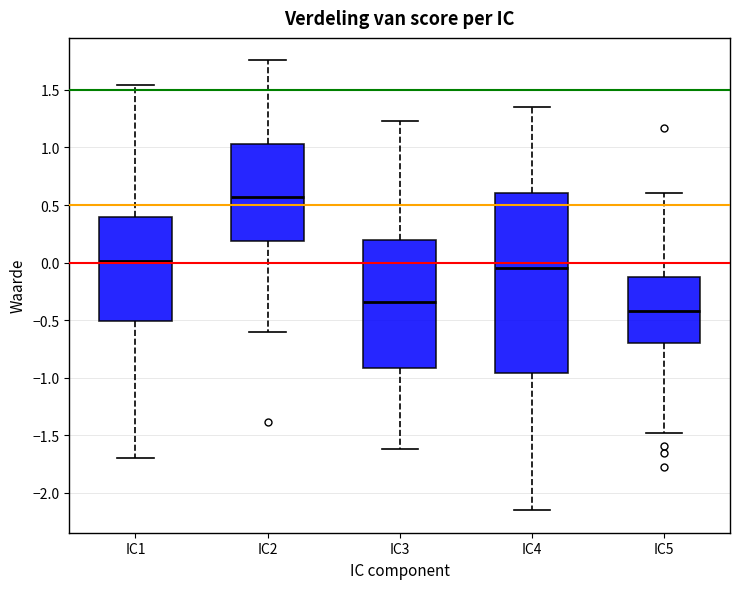

Reading left to right, read every box against the y-axis: the position of its median line, the range the box covers, and the ends of its whiskers. The values are not printed on the chart, so give them approximately, as read against the axis.

IC1: median 0.00, box -0.50 to 0.40, whiskers -1.70 to 1.55
IC2: median 0.55, box 0.20 to 1.05, whiskers -0.60 to 1.75
IC3: median -0.35, box -0.90 to 0.20, whiskers -1.60 to 1.25
IC4: median -0.05, box -0.95 to 0.60, whiskers -2.15 to 1.35
IC5: median -0.40, box -0.70 to -0.15, whiskers -1.50 to 0.60